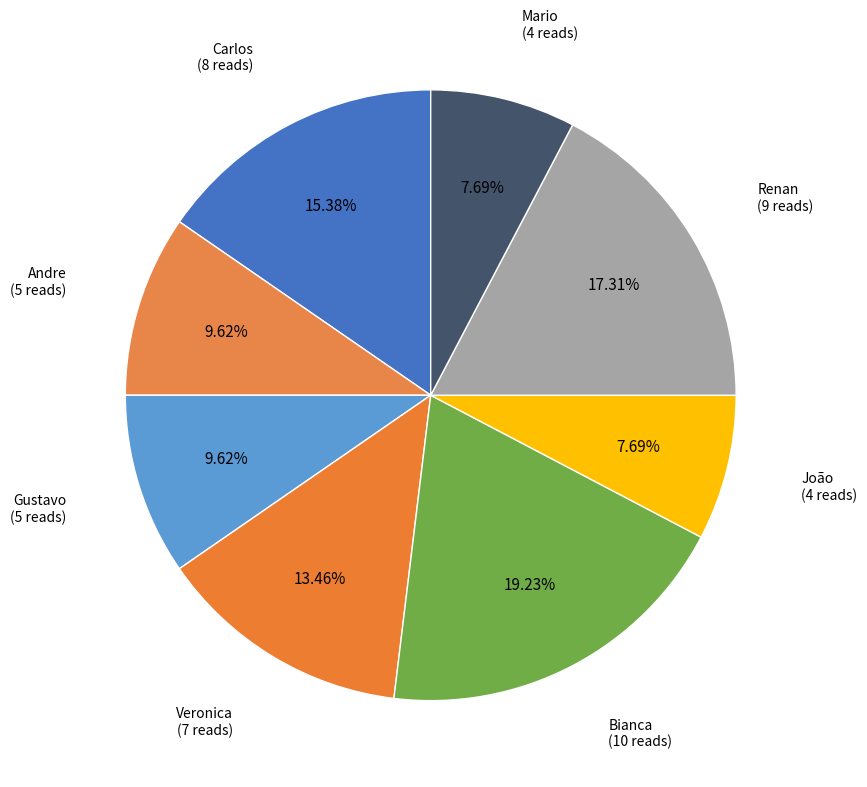

Count the number of slices in the pie.

8